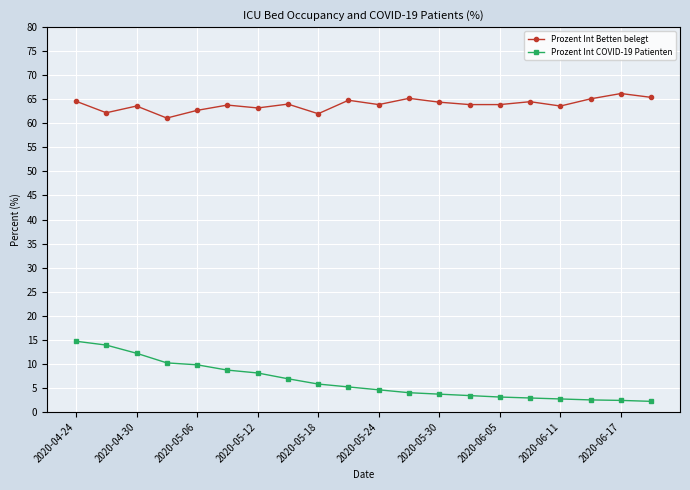

List the series in order of their overall mean, lowest first.

Prozent Int COVID-19 Patienten, Prozent Int Betten belegt